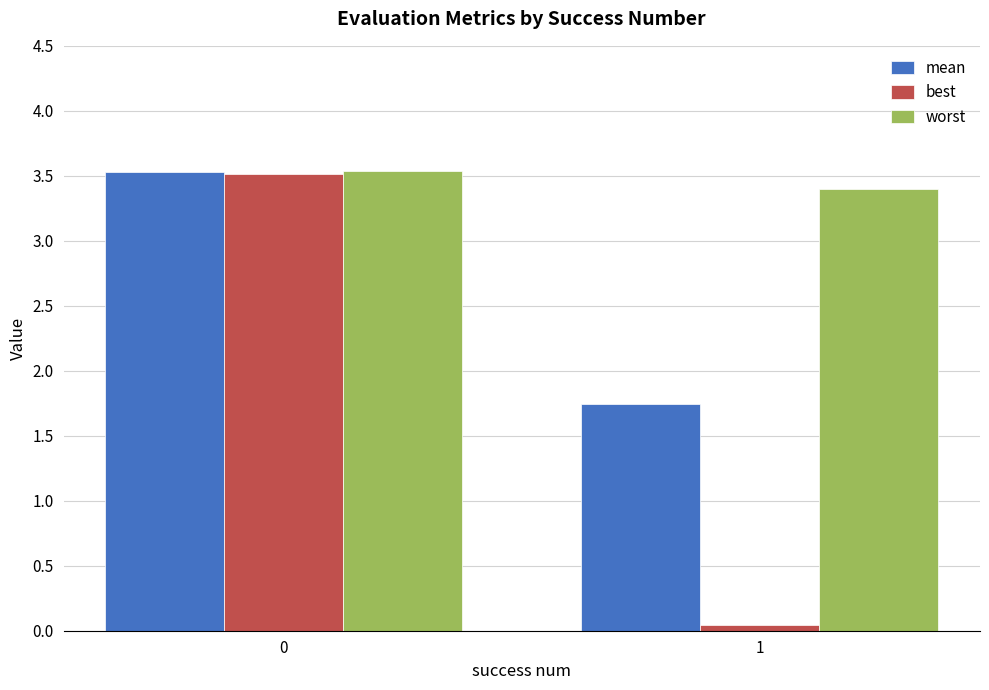

Is it true that worst equals 3.5 at 0?

True